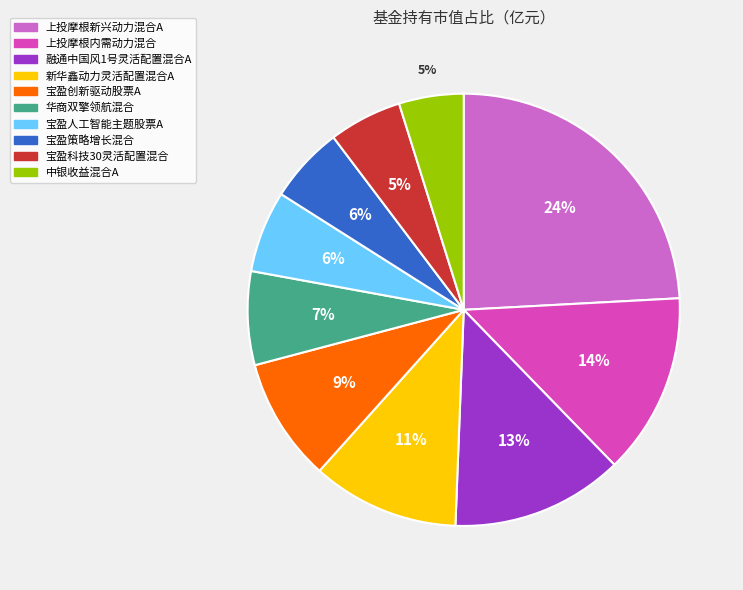

Which category has the biggest portion of the pie?

上投摩根新兴动力混合A